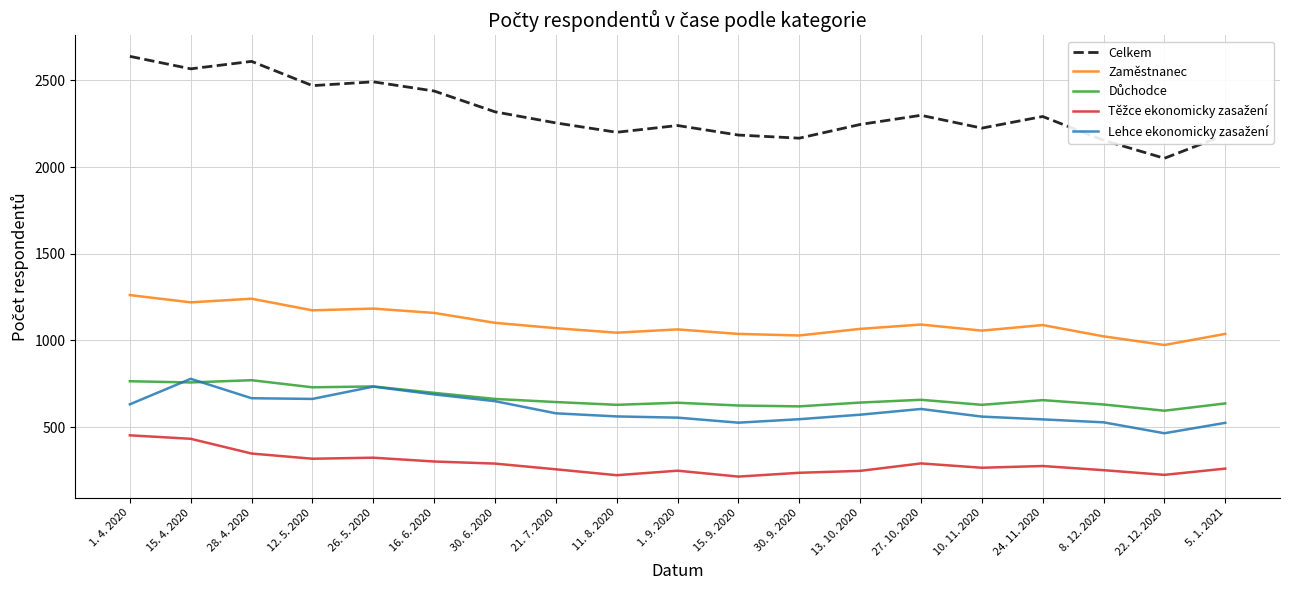

Which series changed the most between 30. 6. 2020 and 30. 9. 2020?

Celkem